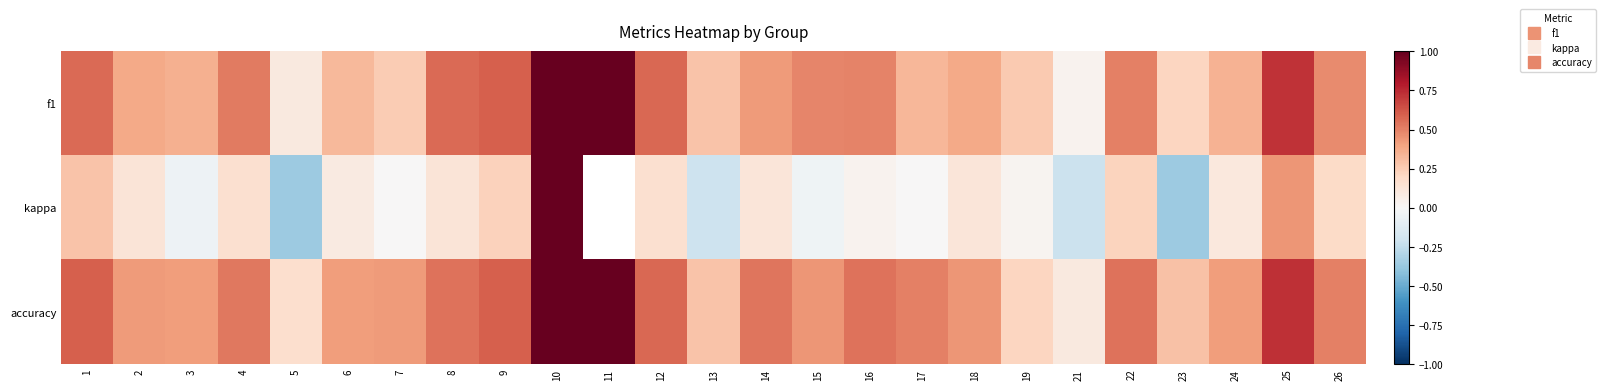

What is the difference between the maximum and minimum values in the f1 series?

1.0